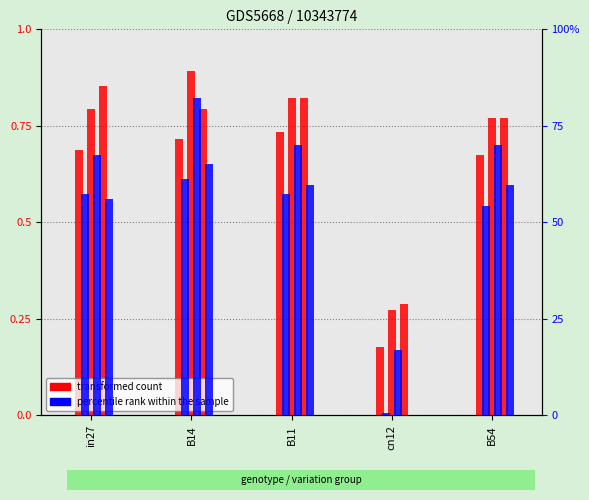

How many groups of bars are there?

5